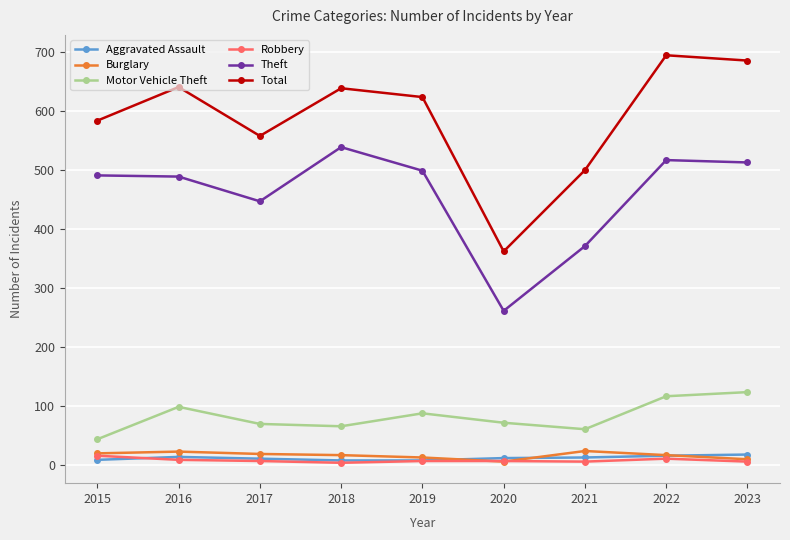

In Total, how many points are higher than both neighbors (excluding endpoints)?

3